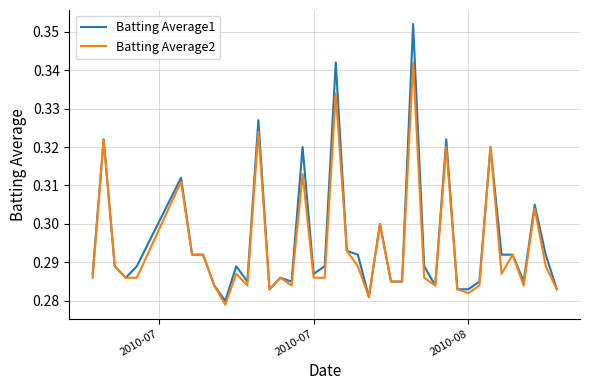

True or false: Batting Average2 has more than 0 points higher than both neighbors.

True